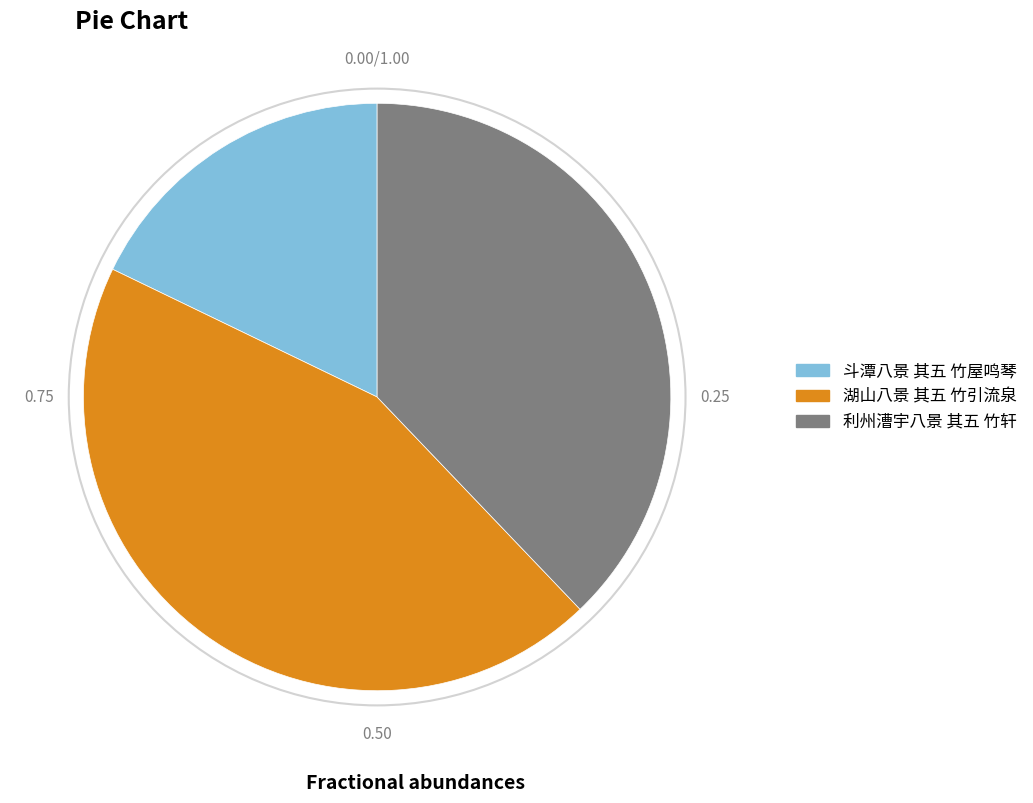

The 利州漕宇八景 其五 竹轩 slice represents 38% of the pie. True or false?

True